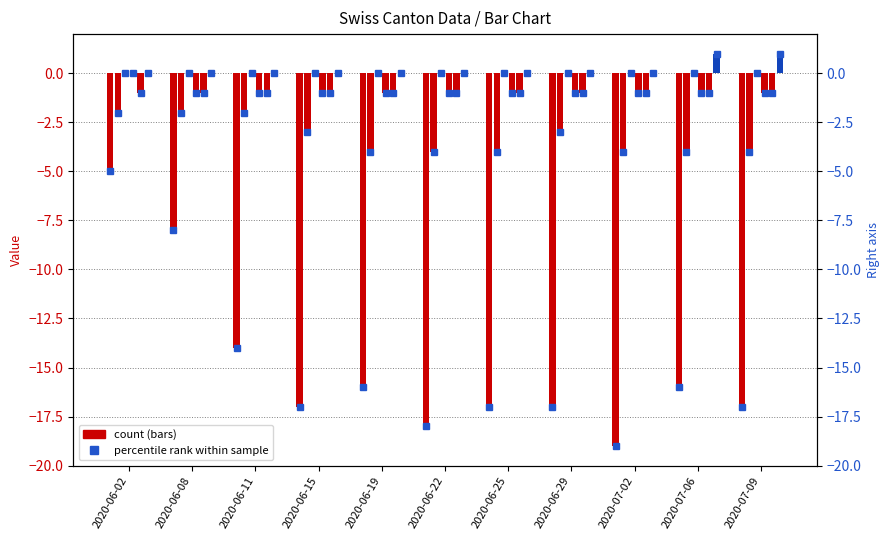

What is the minimum value shown in the chart?

-19